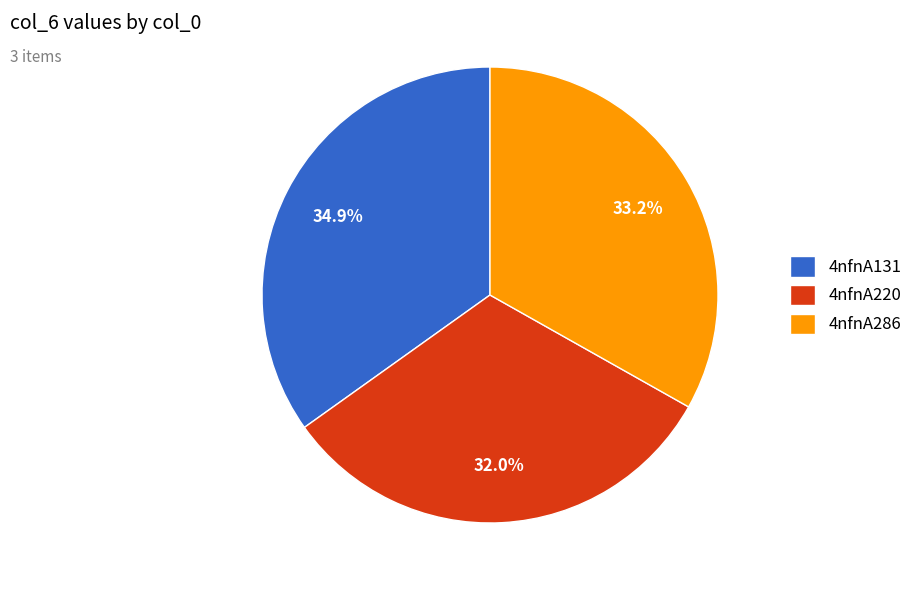

What is the smallest slice in the pie chart?

4nfnA220